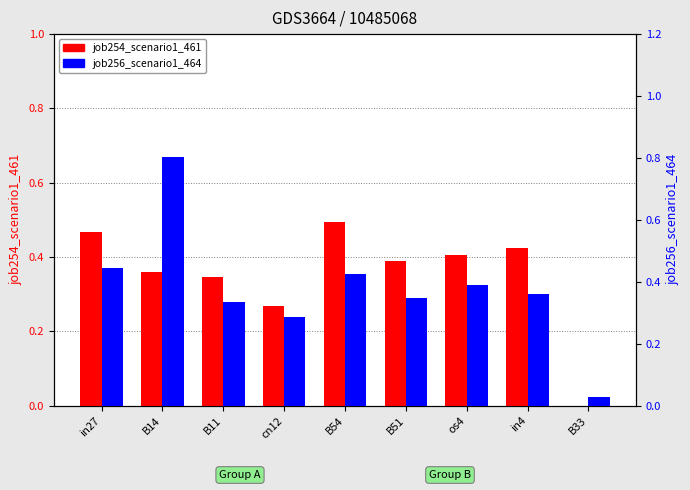

Rank the series by their average value, from highest to lowest.

job256_scenario1_464, job254_scenario1_461